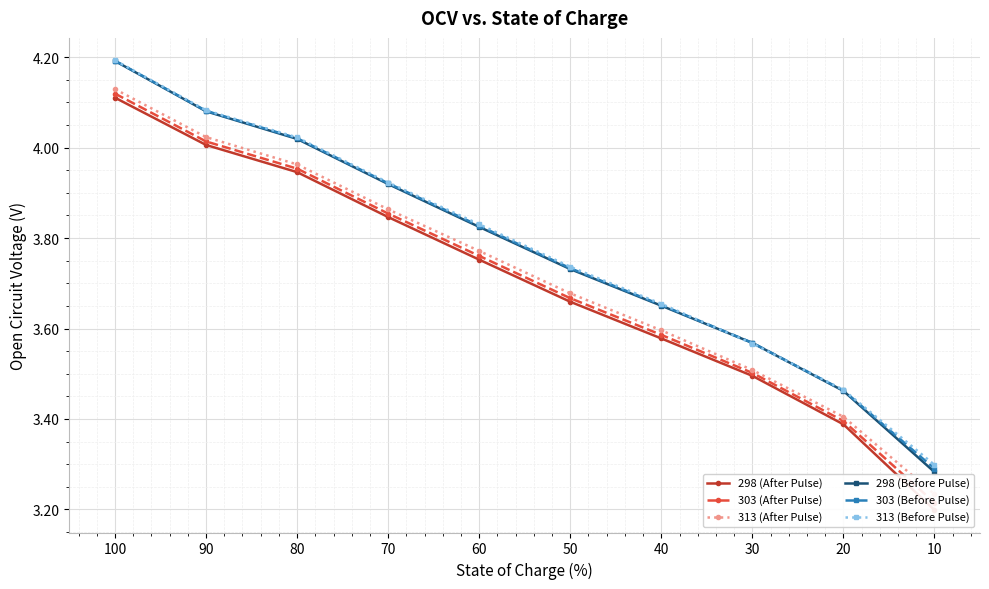

True or false: 298 (After Pulse) and 303 (Before Pulse) intersect in this chart.

False